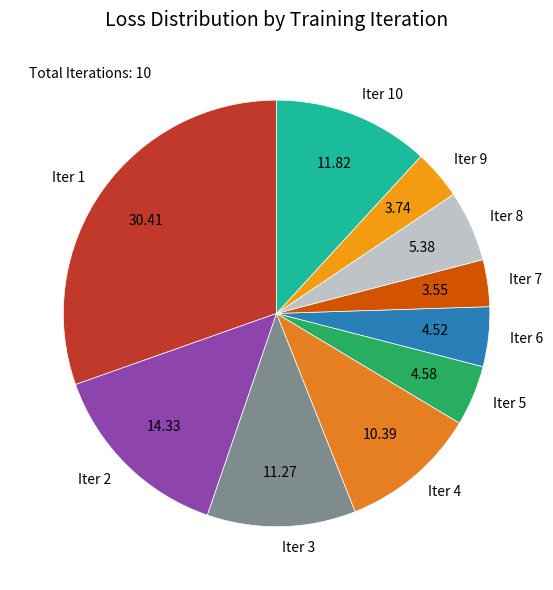

Which has a higher value, Iter 5 or Iter 2?

Iter 2